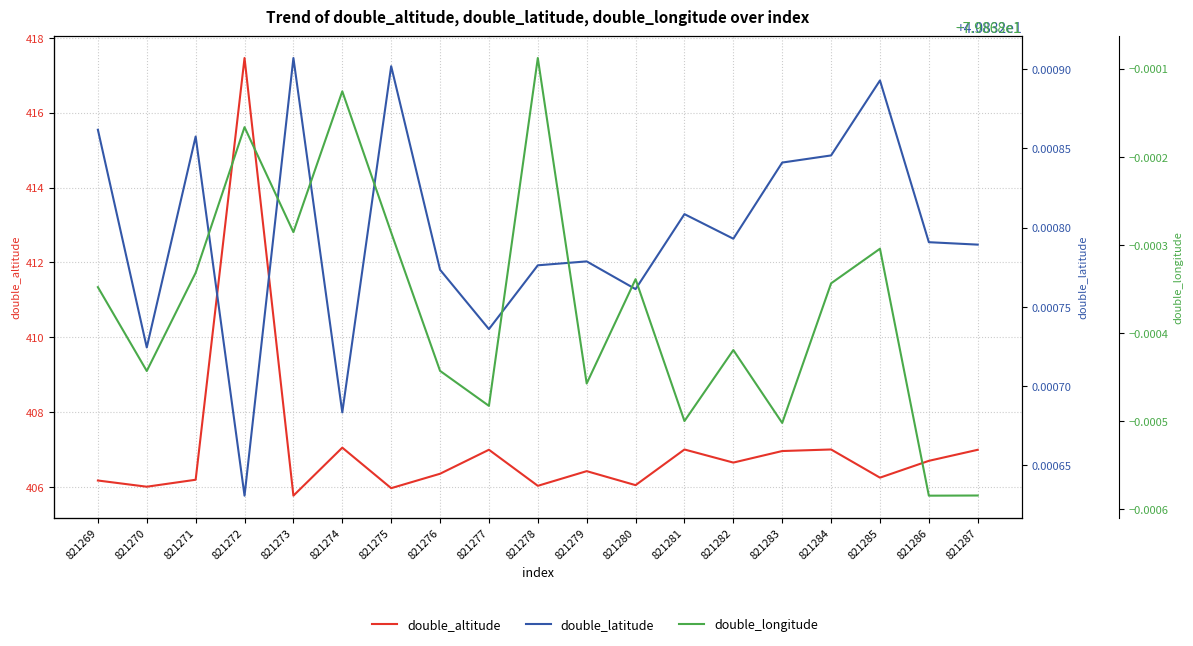

What is the lowest value of the double_altitude series?

405.8